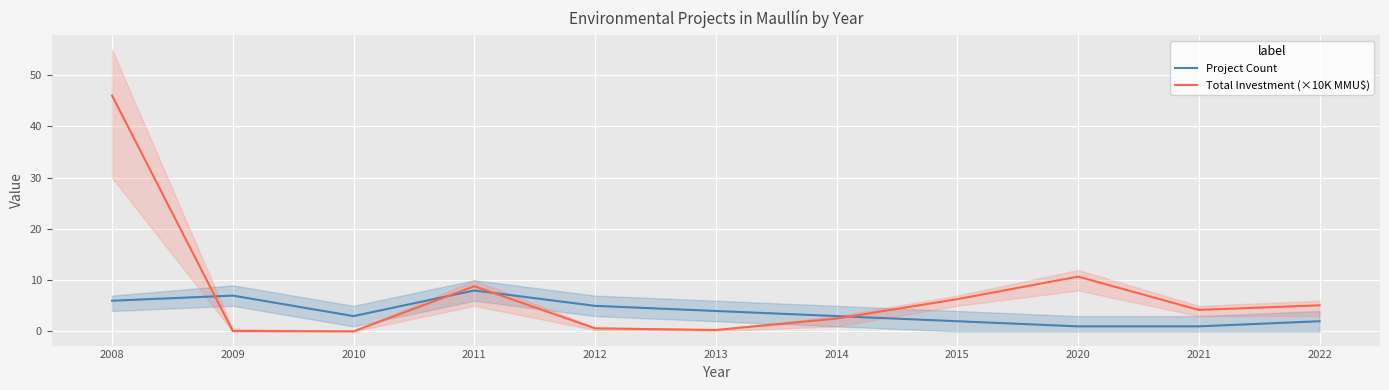

Which series ends up on top after the final intersection of Total Investment (×10K MMU$) and Project Count?

Total Investment (×10K MMU$)